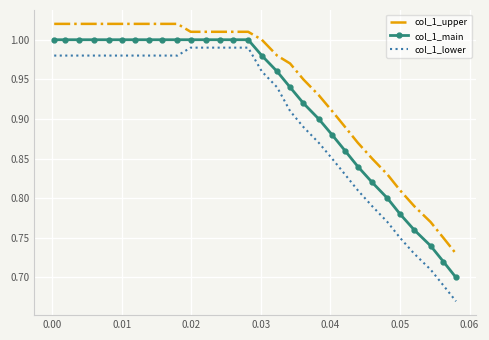

Rank the series by their average value, from highest to lowest.

col_1_upper, col_1_main, col_1_lower